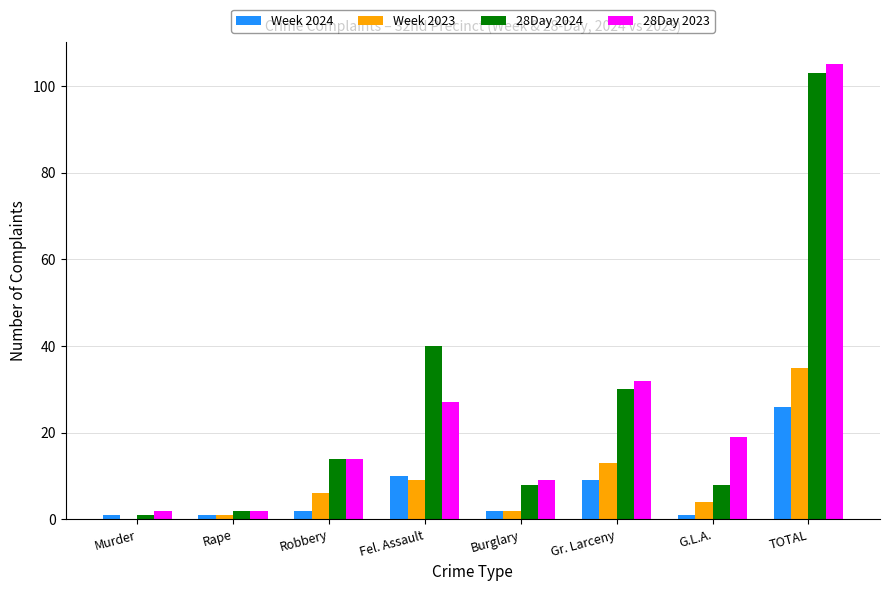

How many values in Week 2023 are above zero?

7